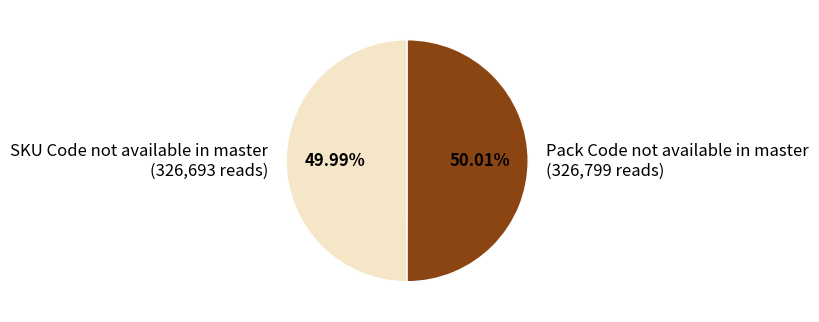

What percentage do Pack Code not available in master and SKU Code not available in master together represent?

100.0%